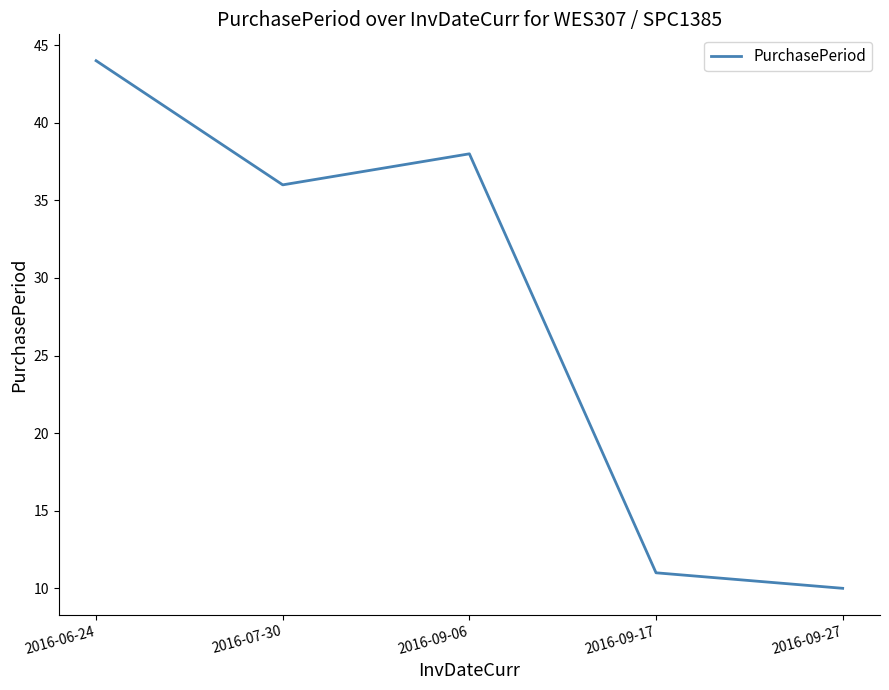

What is the change in value from 2016-09-17 to 2016-09-27?

-1